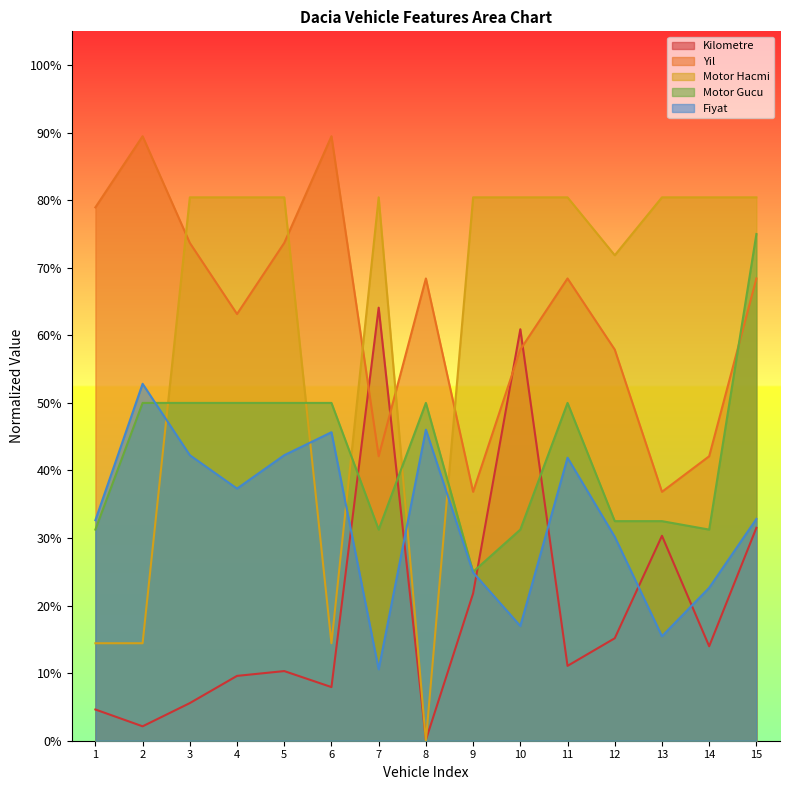

How many series are shown in this chart?

5